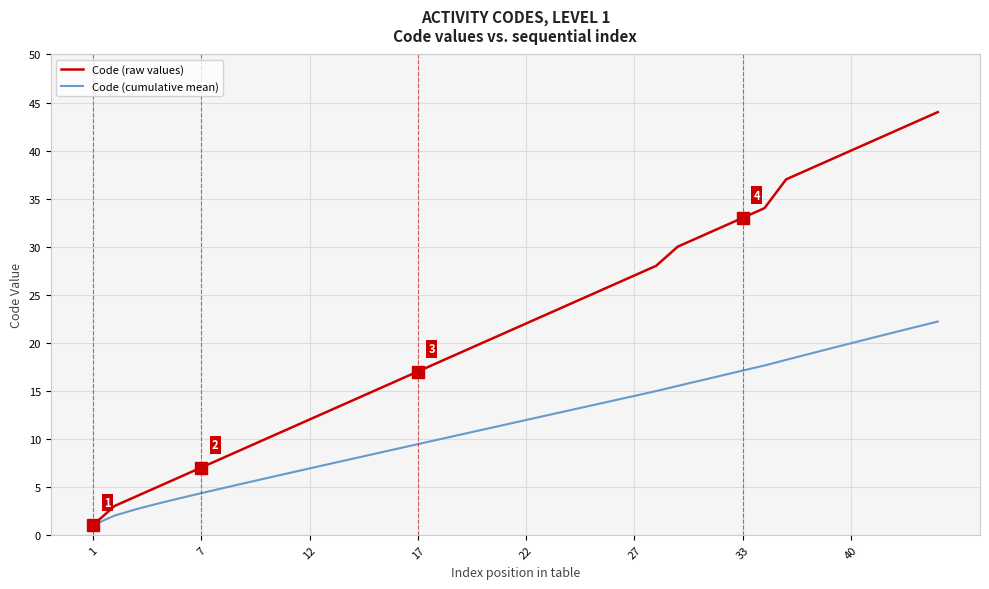

Which series has the largest total across all categories?

Code (raw values)